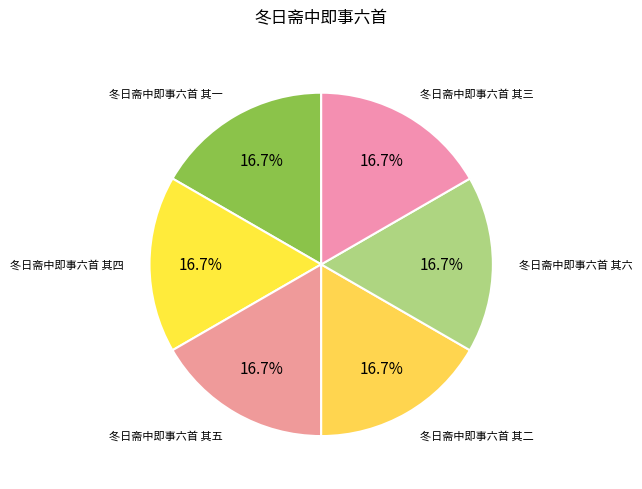

What is the smallest slice in the pie chart?

冬日斋中即事六首 其二